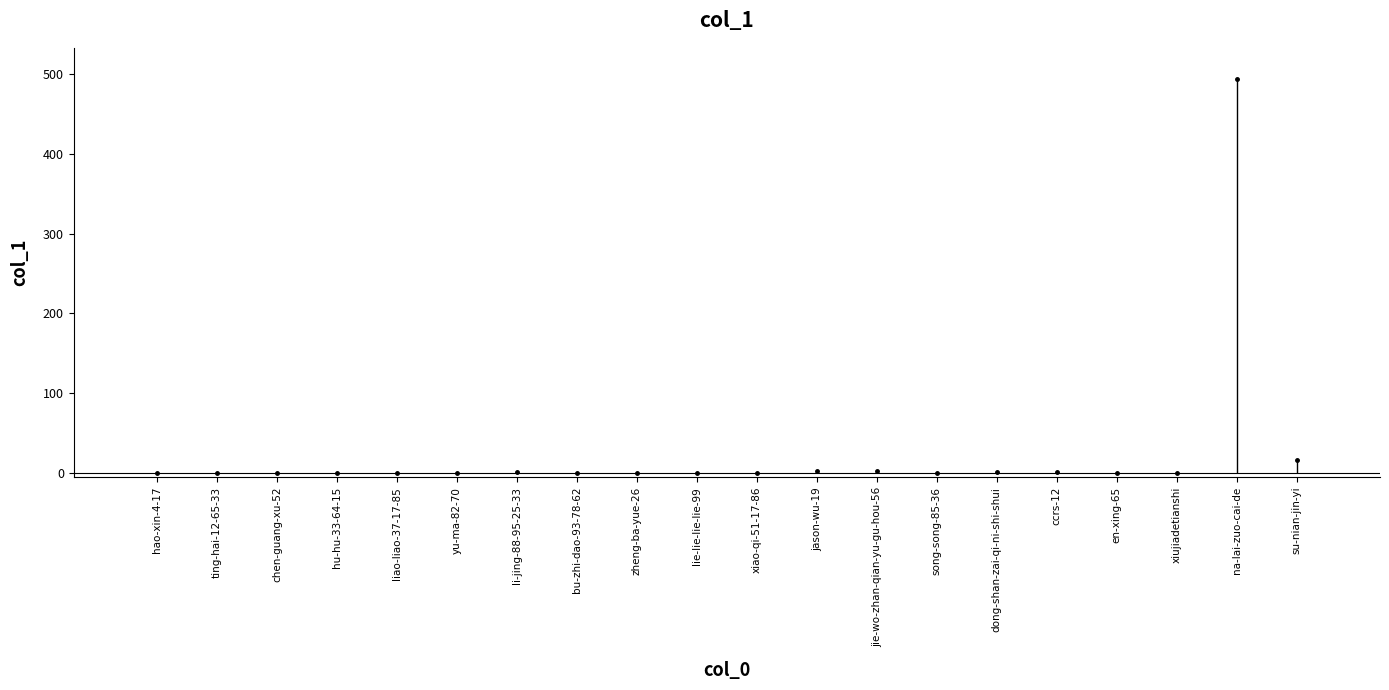

At which label is the value closest to 246?

su-nian-jin-yi